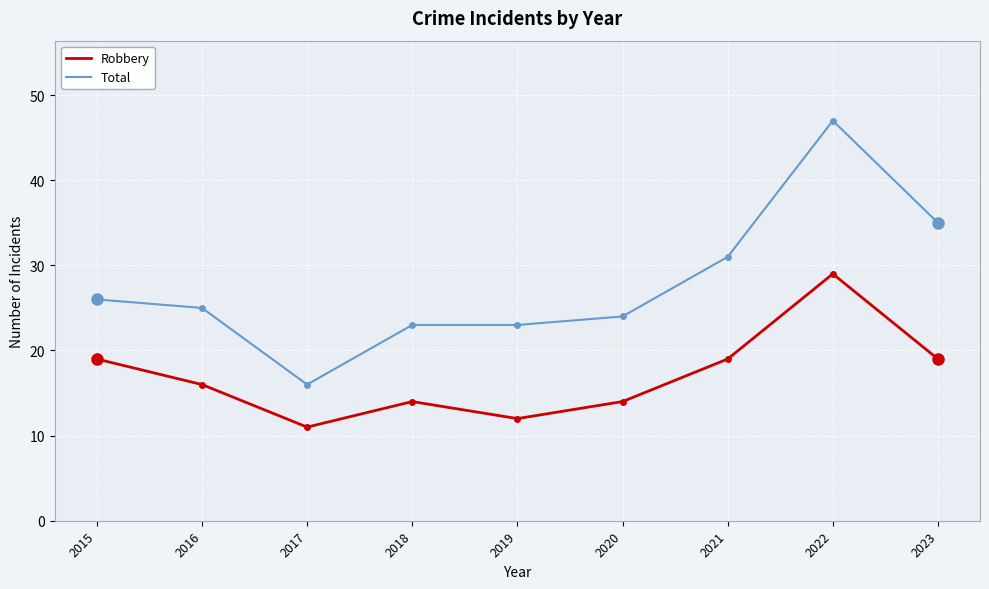

Where is the first local minimum for Total?

2017